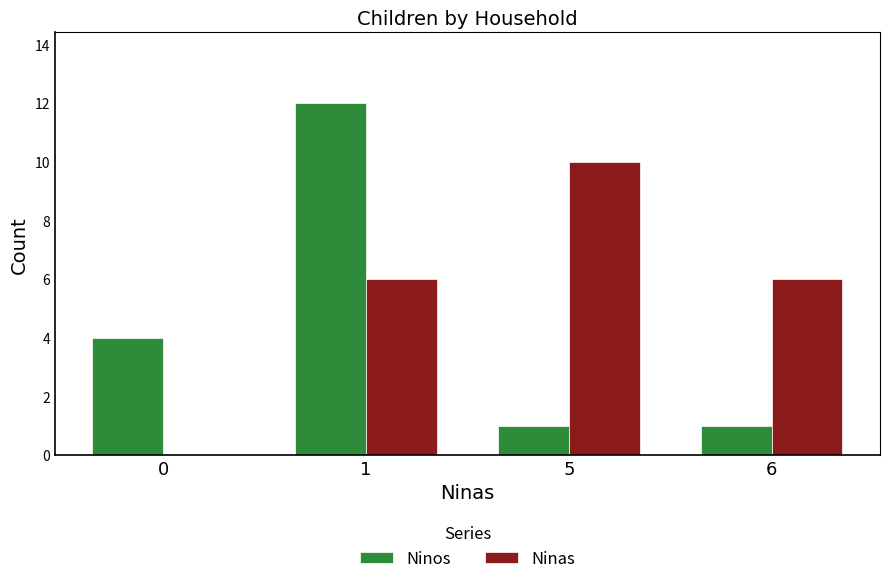

Which series has the largest total across all categories?

Ninas